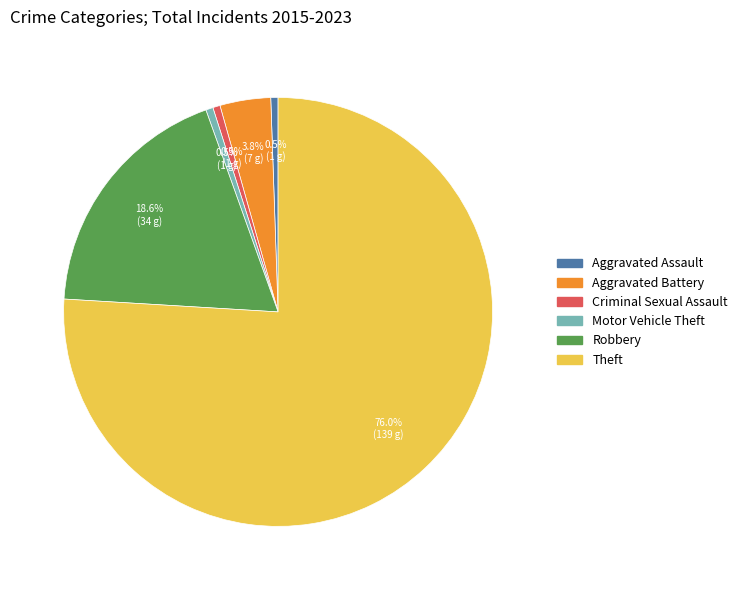

What percentage is NOT represented by Aggravated Battery?

96.2%